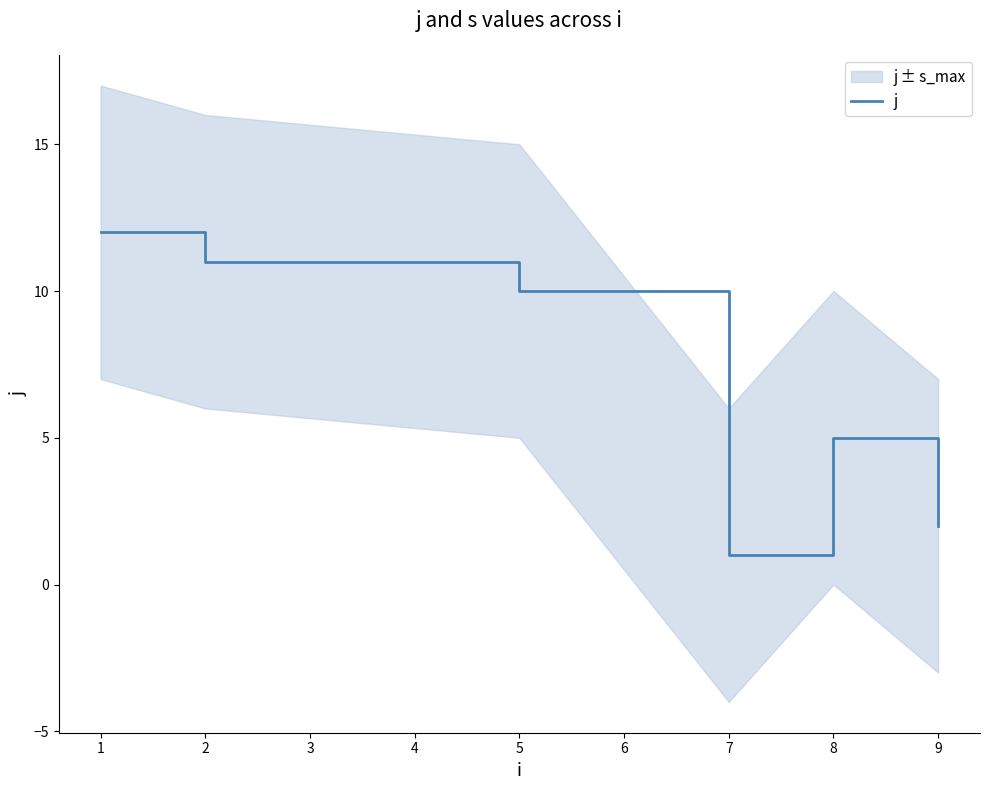

Reading left to right, list all the values displayed in this chart.

12	11	10	1	5	2